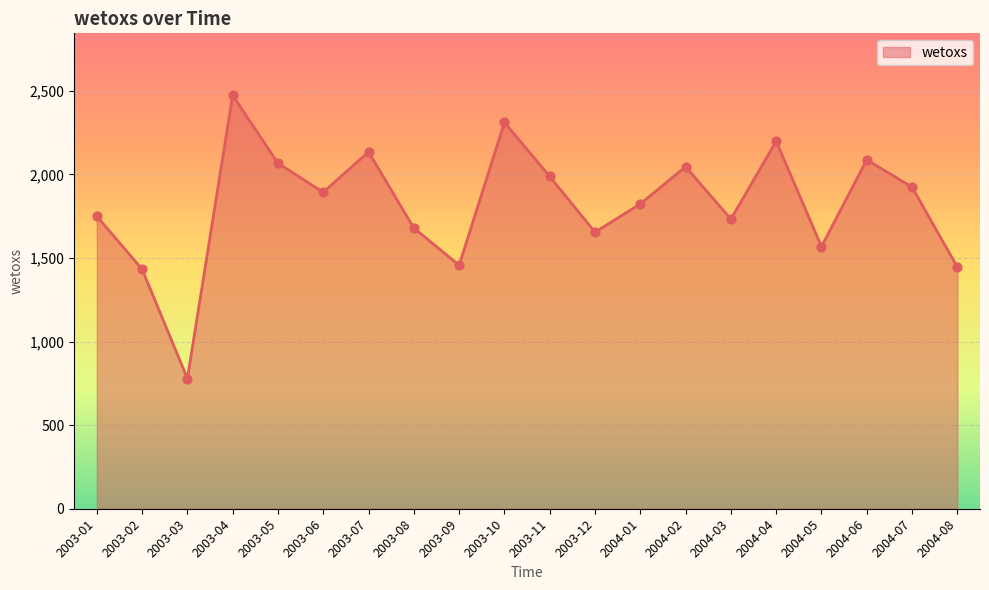

What is the change in value from 2003-07 to 2003-08?

-455.6